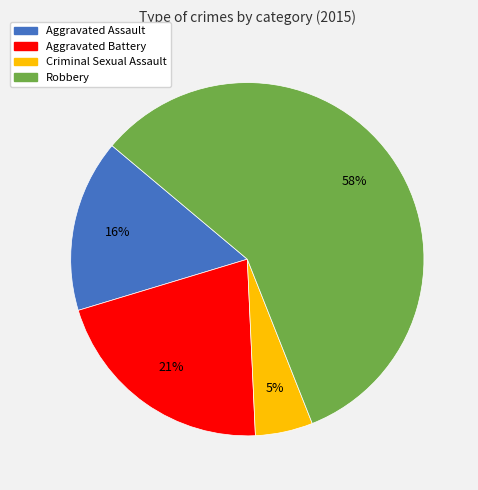

The Aggravated Battery slice represents 6% of the pie. True or false?

False